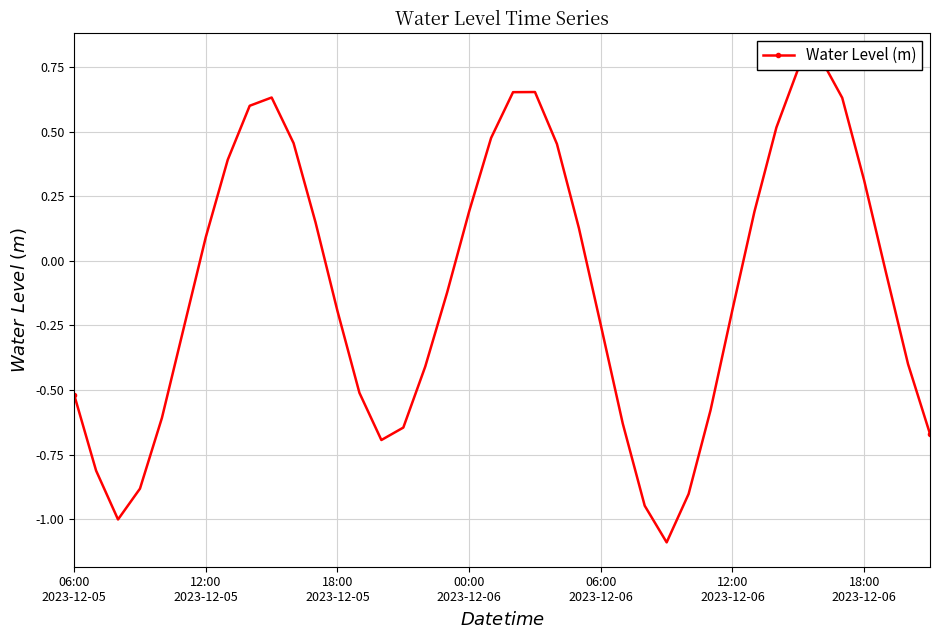

Reading right to left, list all the values displayed in this chart.

-0.7	-0.4	-0.0	0.3	0.6	0.8	0.7	0.5	0.2	-0.2	-0.6	-0.9	-1.1	-0.9	-0.6	-0.2	0.1	0.5	0.7	0.7	0.5	0.2	-0.1	-0.4	-0.6	-0.7	-0.5	-0.2	0.1	0.5	0.6	0.6	0.4	0.1	-0.3	-0.6	-0.9	-1.0	-0.8	-0.5